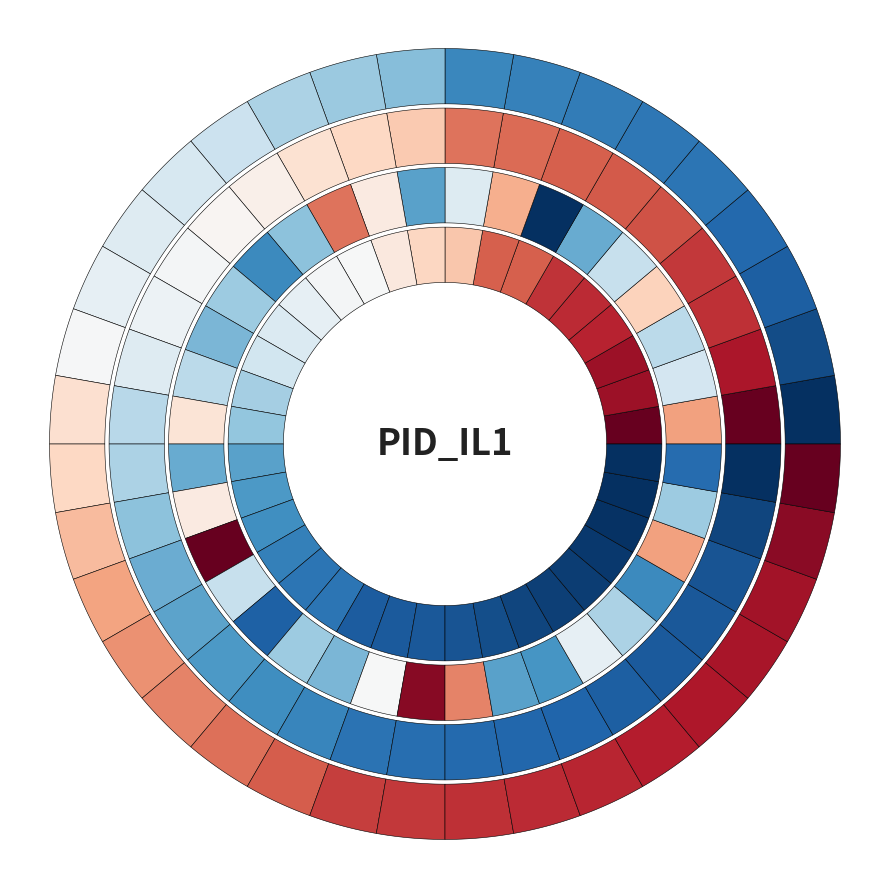

What is the minimum value shown in the chart?

0.9